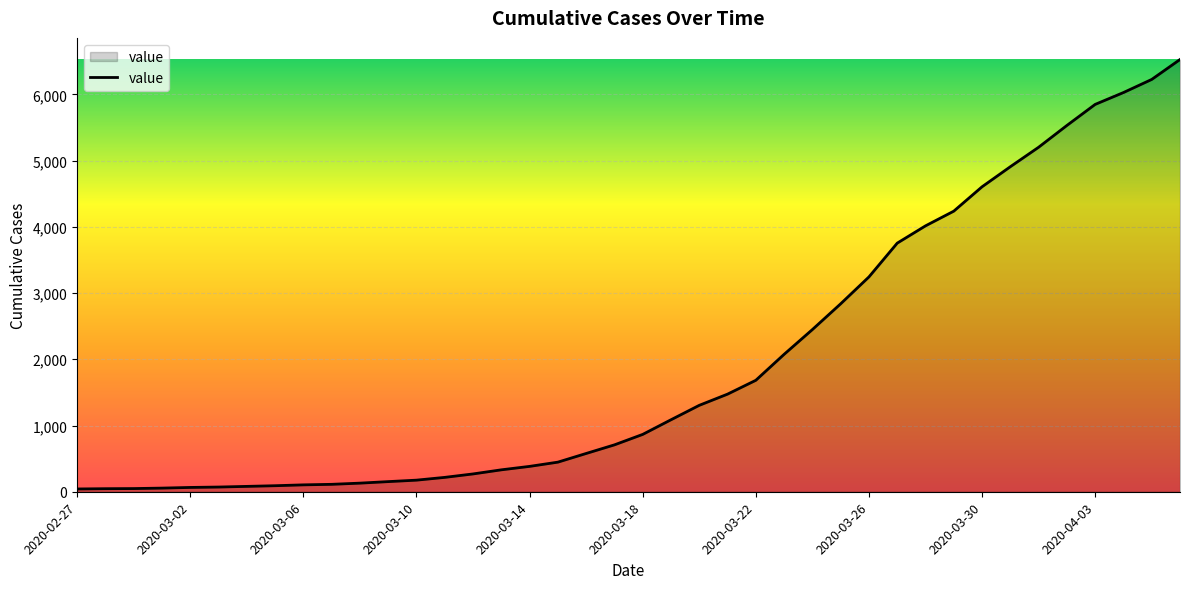

What is the greatest value displayed?

6527